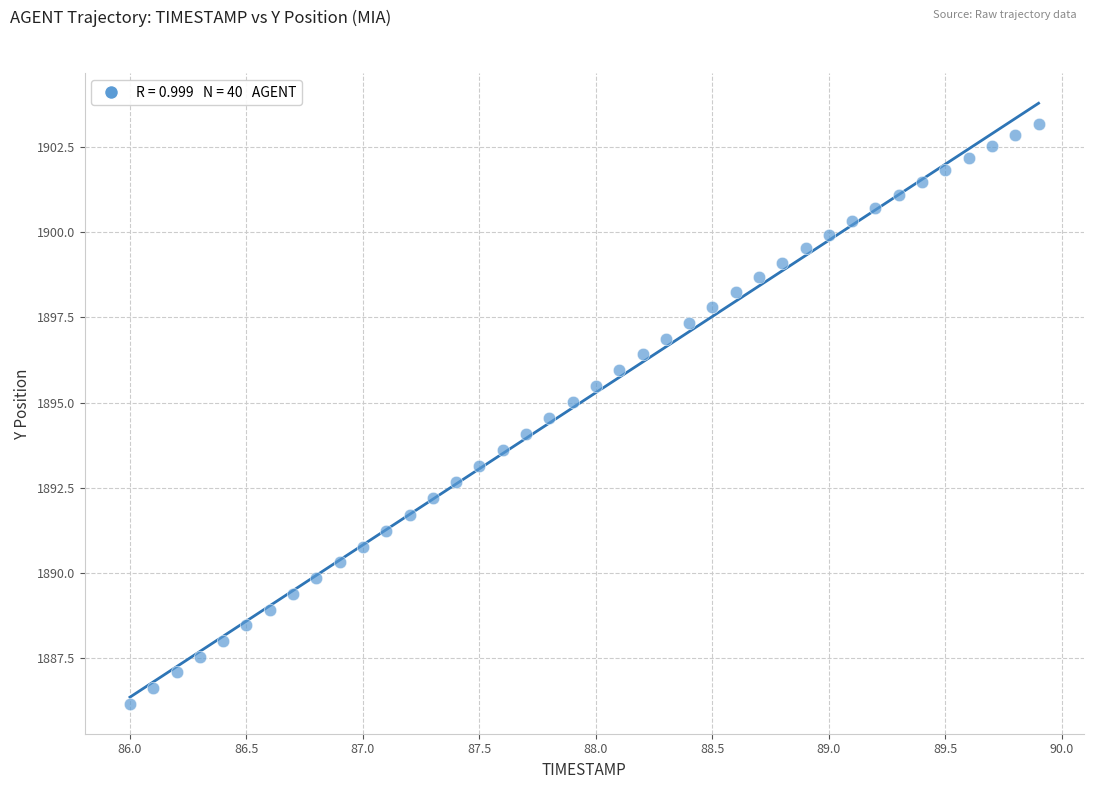

What is the range of Y values (max minus min)?

17.0